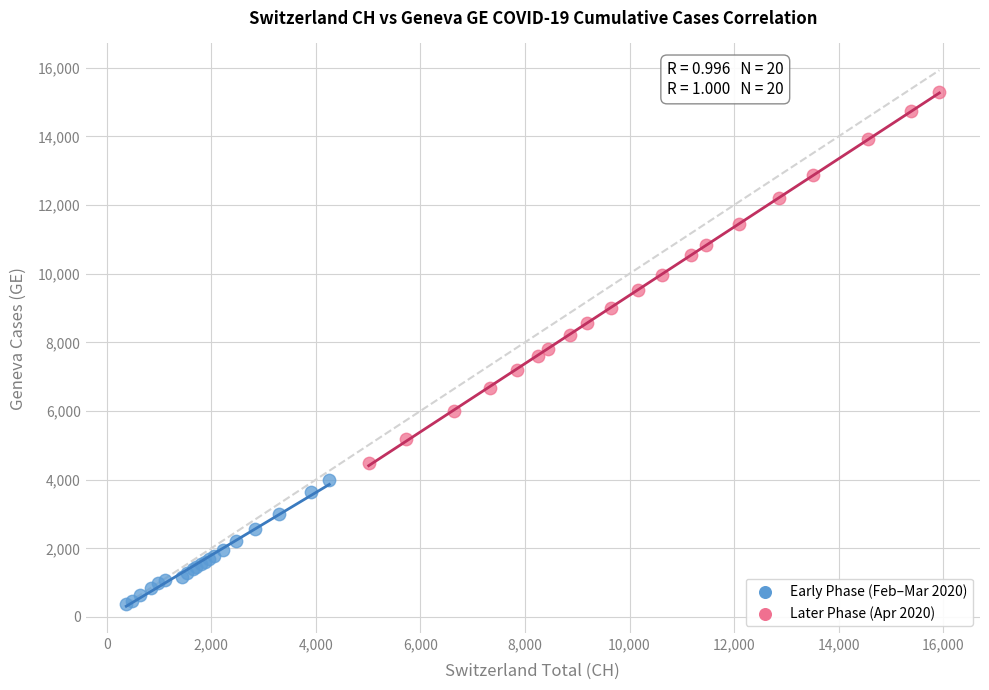

Which series has the widest spread of Y values?

Later Phase (Apr 2020)